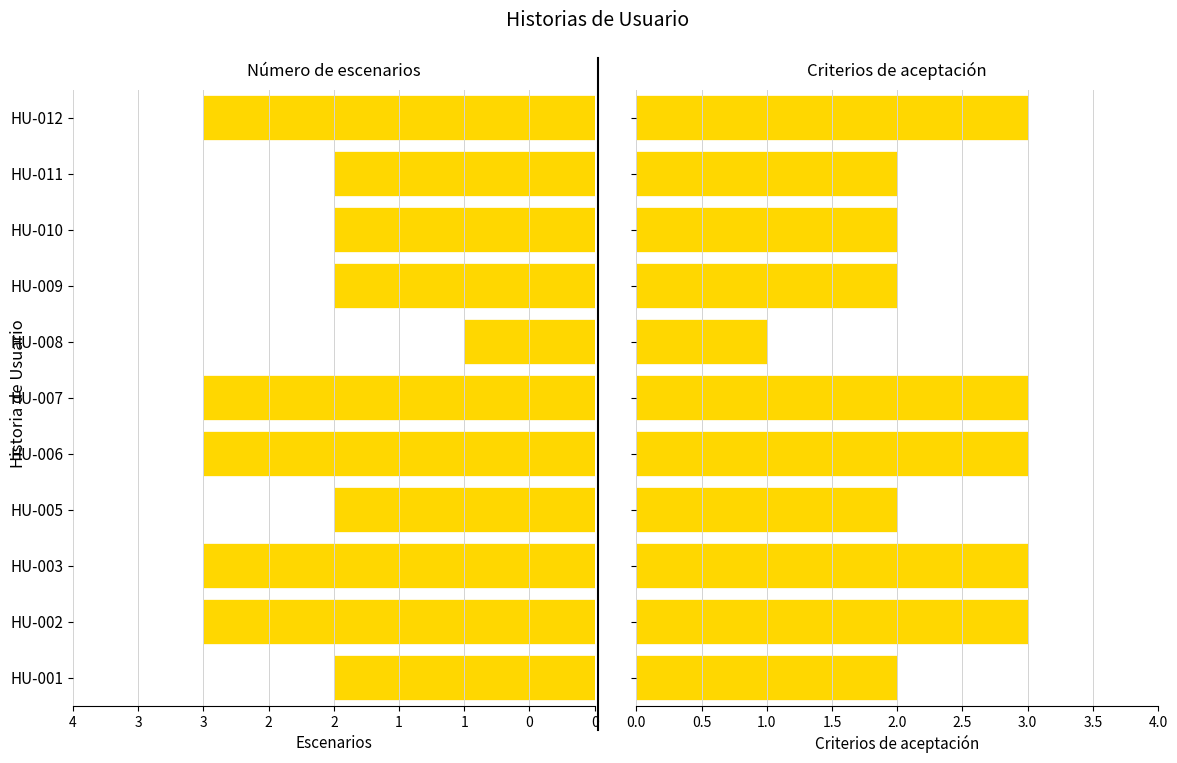

What is the value of the Numero de escenarios bar at the 7th from the left?

-3